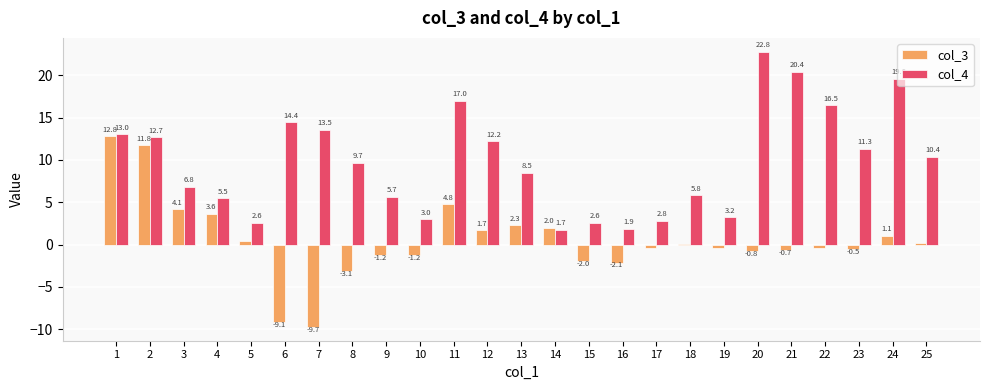

At which label does col_4 reach its peak?

20